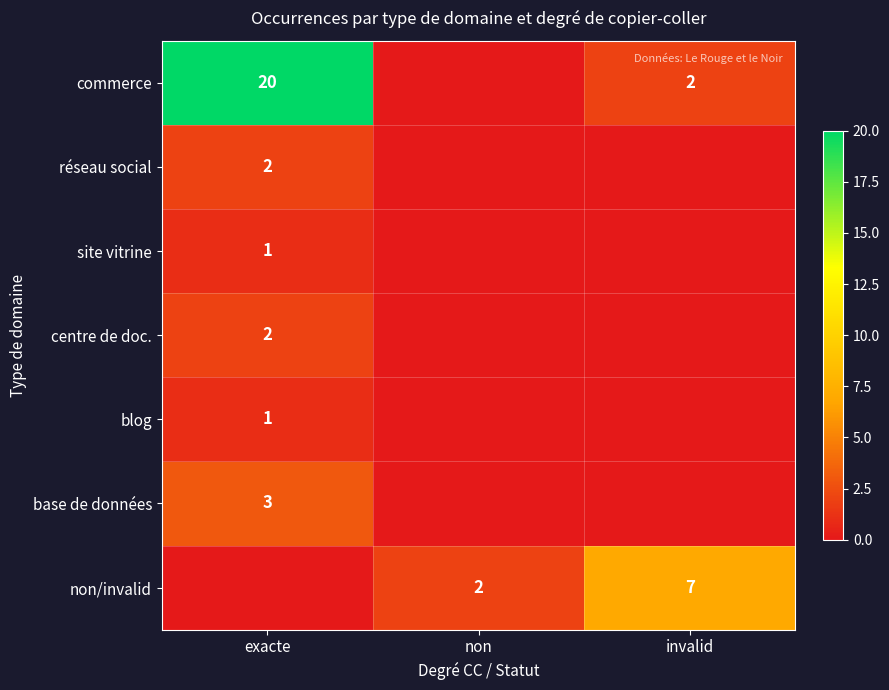

The non/invalid series shows 2 at invalid. True or false?

False